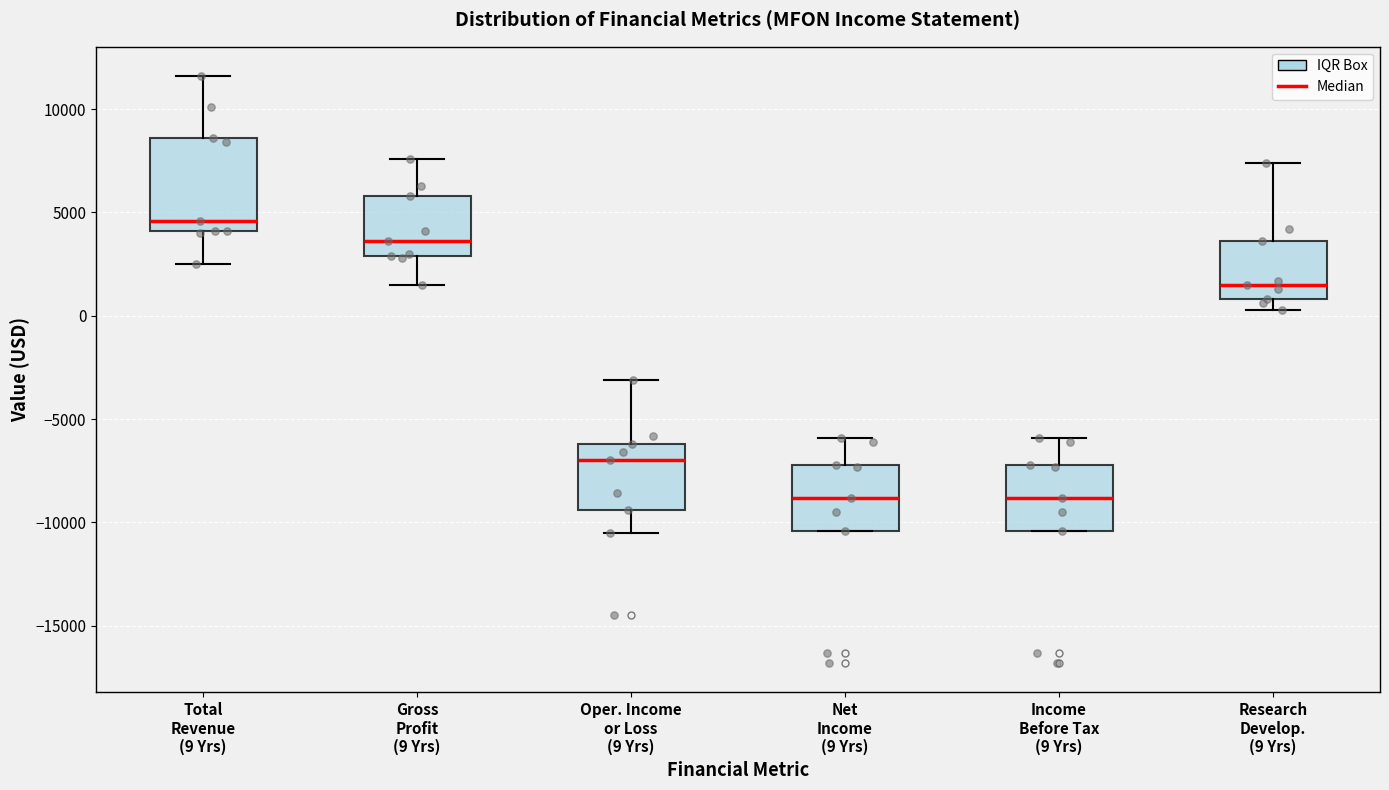

Reading left to right, read every box against the y-axis: the position of its median line, the range the box covers, and the ends of its whiskers. The values are not printed on the chart, so give them approximately, as read against the axis.

Total Revenue (9 Yrs): median 4500, box 4000 to 8500, whiskers 2500 to 11500
Gross Profit (9 Yrs): median 3500, box 3000 to 6000, whiskers 1500 to 7500
Oper. Income or Loss (9 Yrs): median -7000, box -9500 to -6000, whiskers -10500 to -3000
Net Income (9 Yrs): median -9000, box -10500 to -7000, whiskers -10500 to -6000
Income Before Tax (9 Yrs): median -9000, box -10500 to -7000, whiskers -10500 to -6000
Research Develop. (9 Yrs): median 1500, box 1000 to 3500, whiskers 500 to 7500